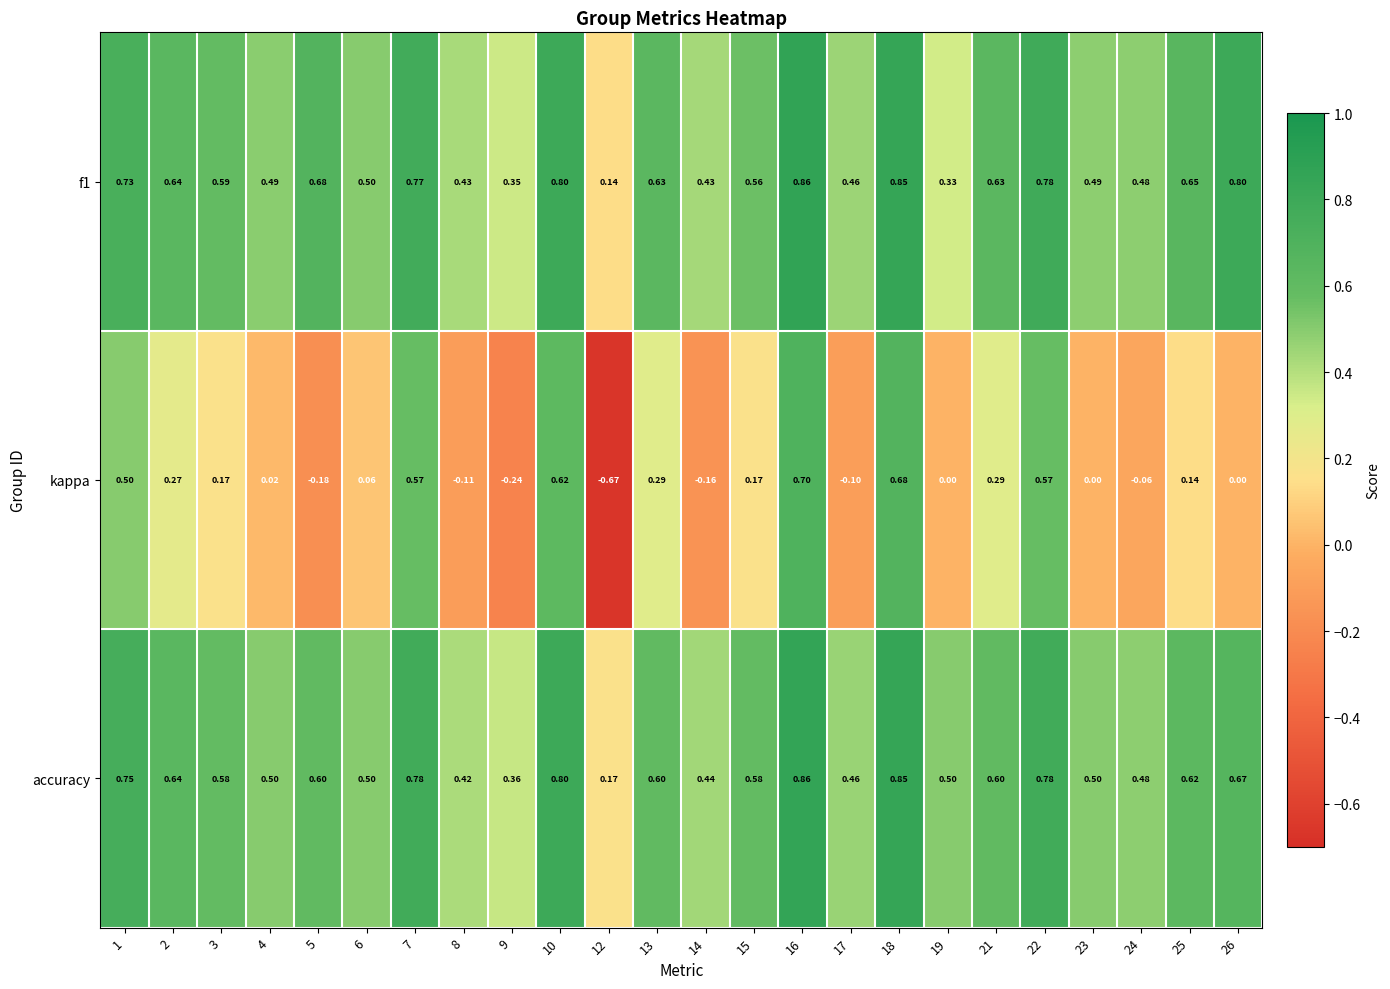

Is the value of f1 at 21 greater than the value of accuracy at 17?

Yes